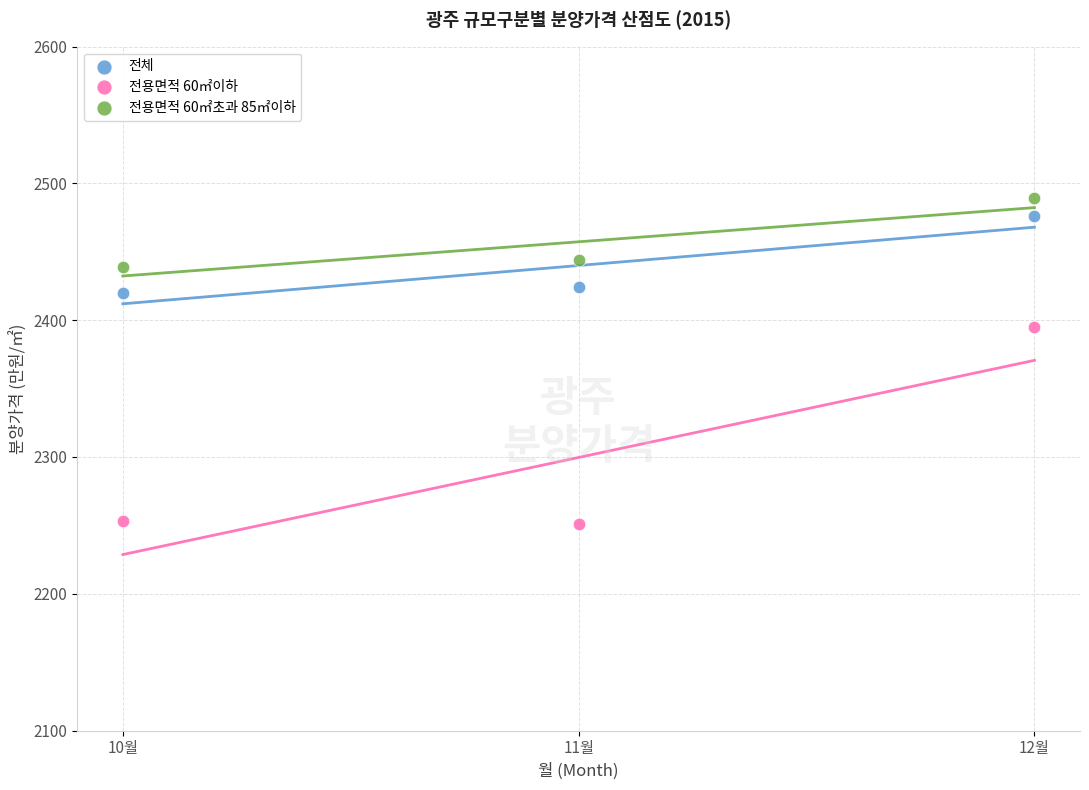

Which series has the widest spread of Y values?

전용면적 60㎡이하